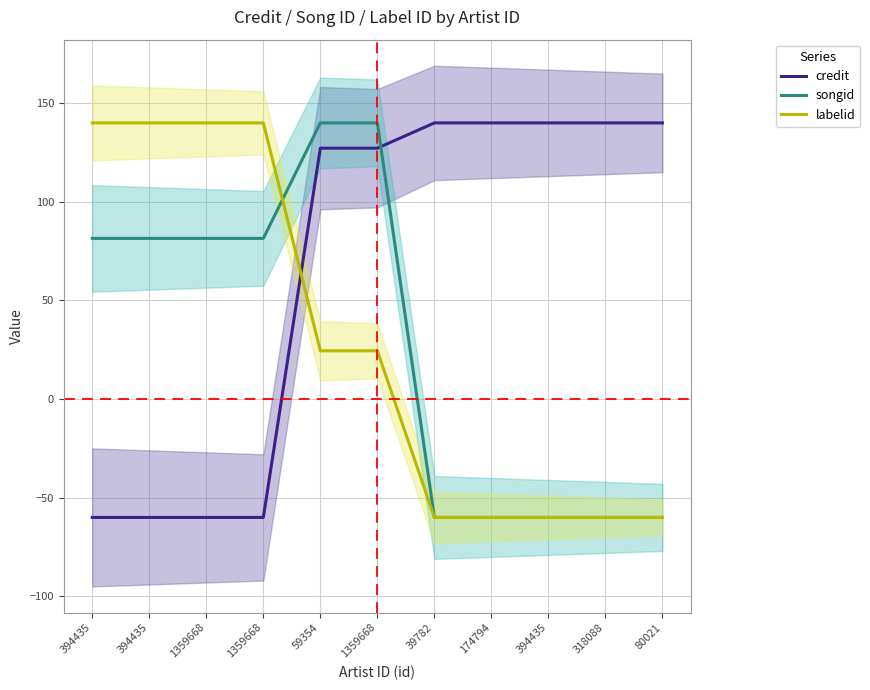

After their last crossing, which series has the higher values: labelid or songid?

songid